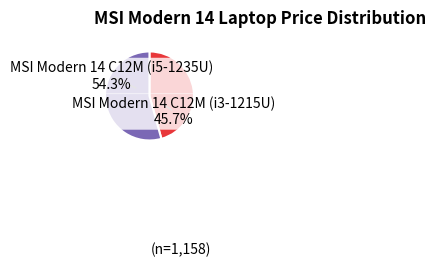

How many slices are in this pie chart?

2